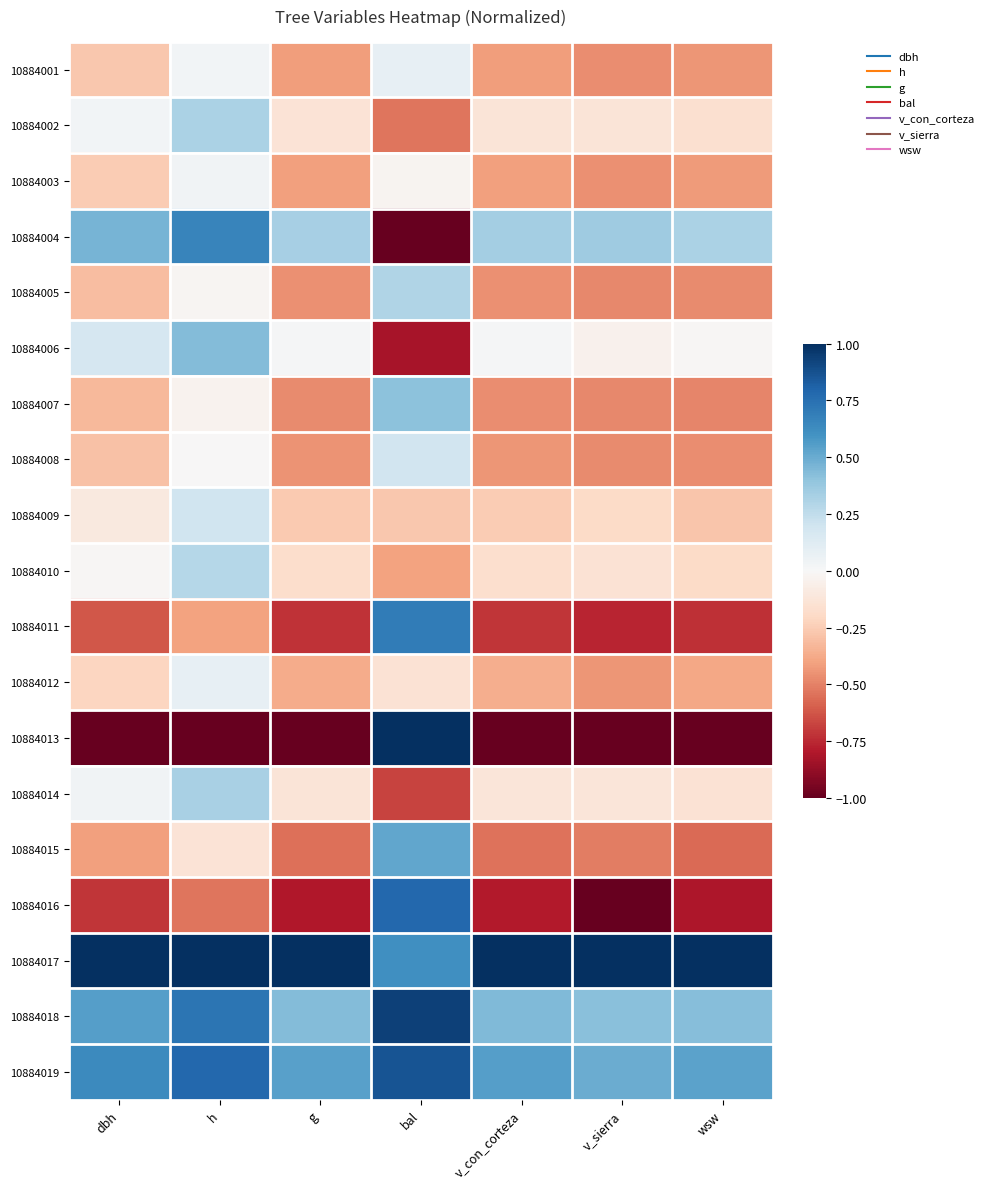

Which has a higher value, v_con_corteza or v_sierra?

v_con_corteza